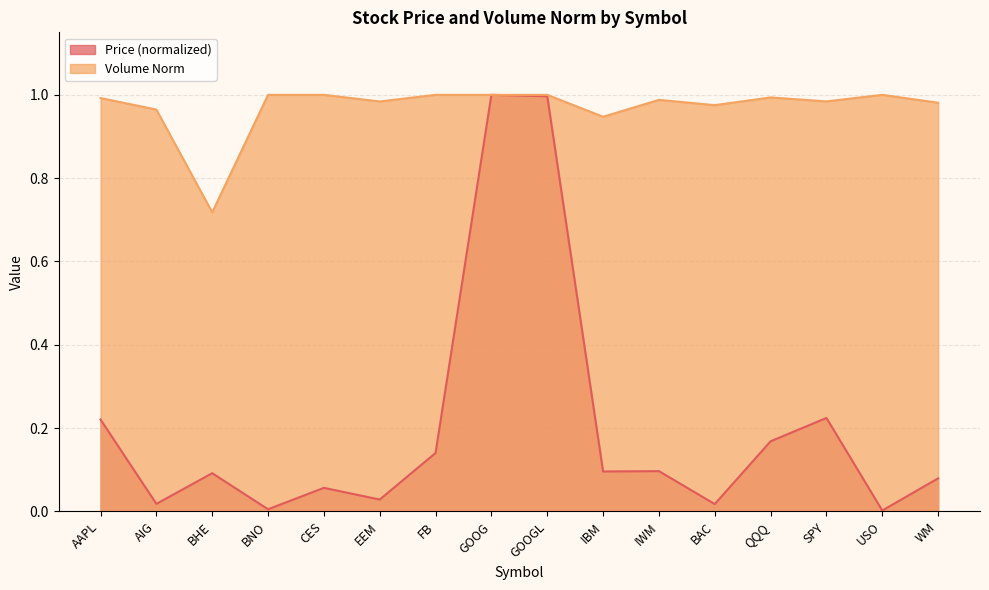

What is the average value of the Price series?

0.2